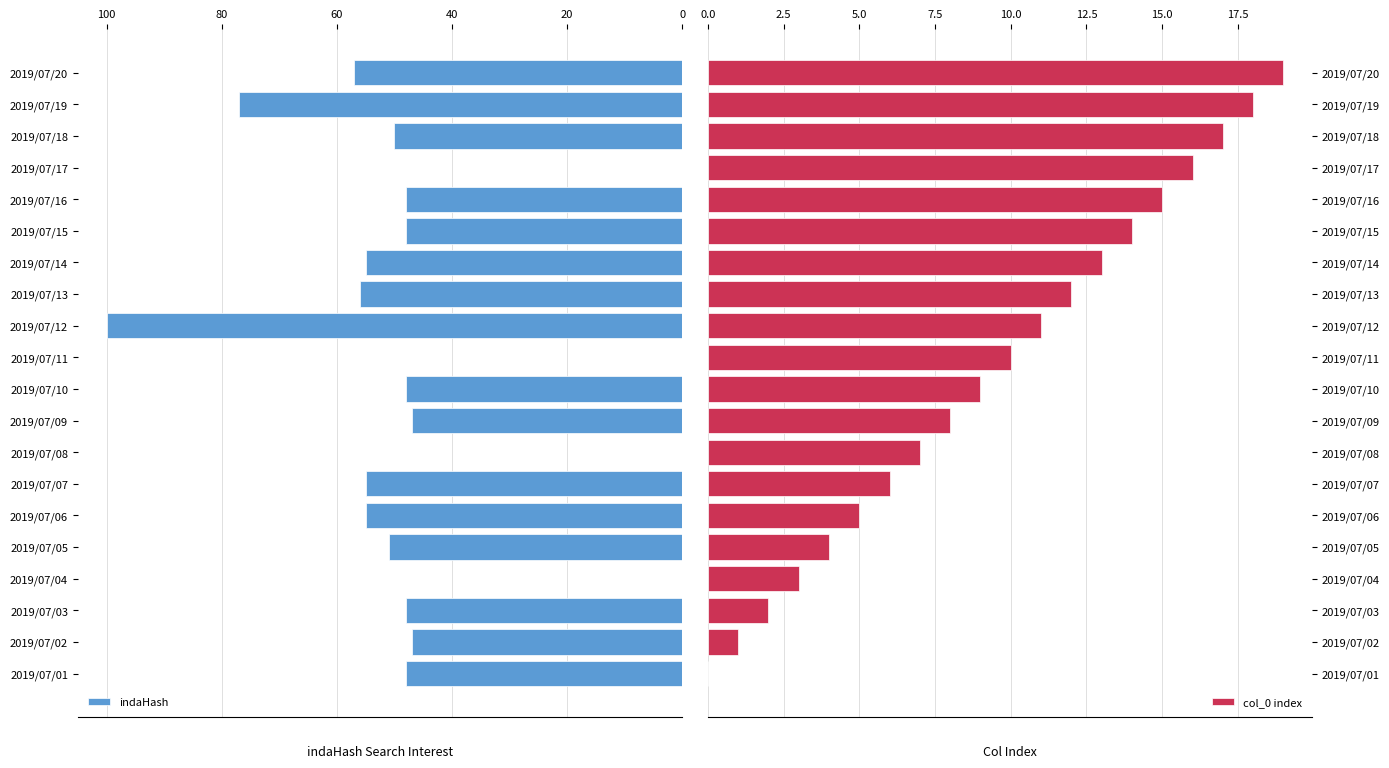

Which series has the widest spread of values?

indaHash